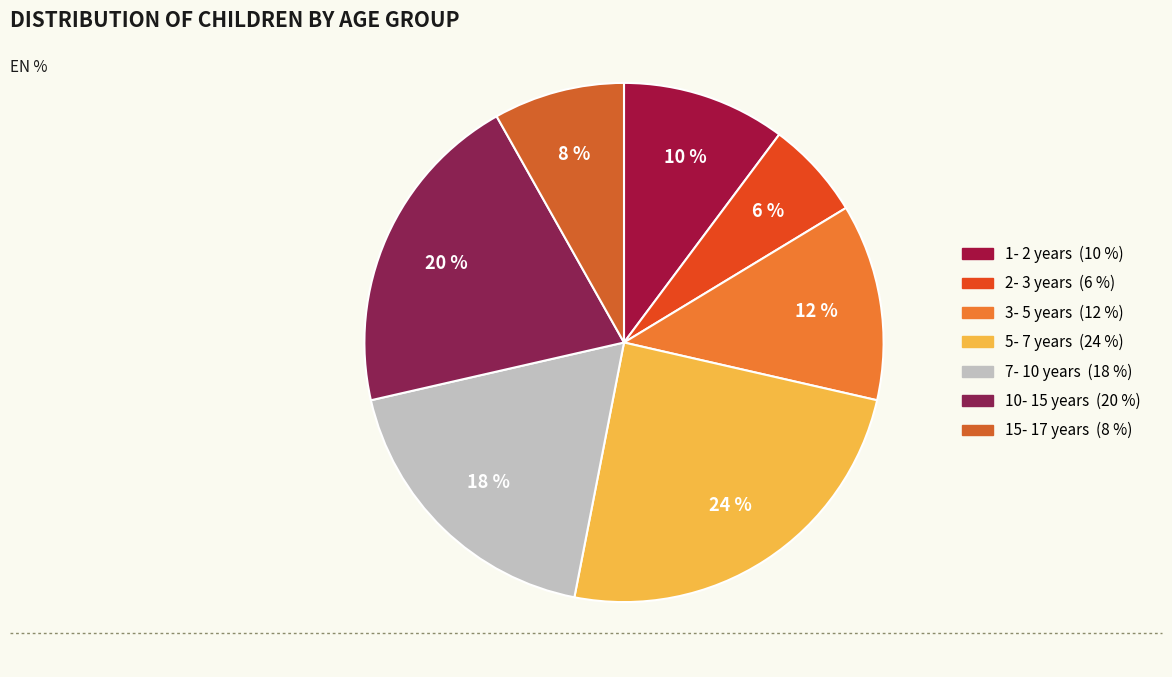

To the nearest percent, what percentage of the pie is 2- 3?

6%